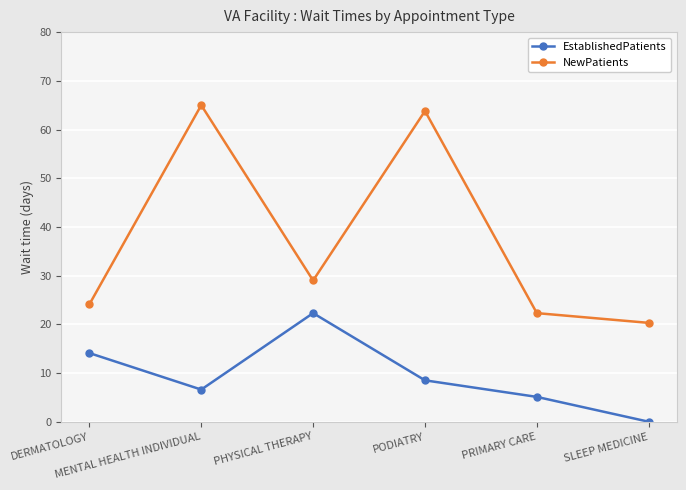

Rank the categories by EstablishedPatients value from lowest to highest.

SLEEP MEDICINE, PRIMARY CARE, MENTAL HEALTH INDIVIDUAL, PODIATRY, DERMATOLOGY, PHYSICAL THERAPY